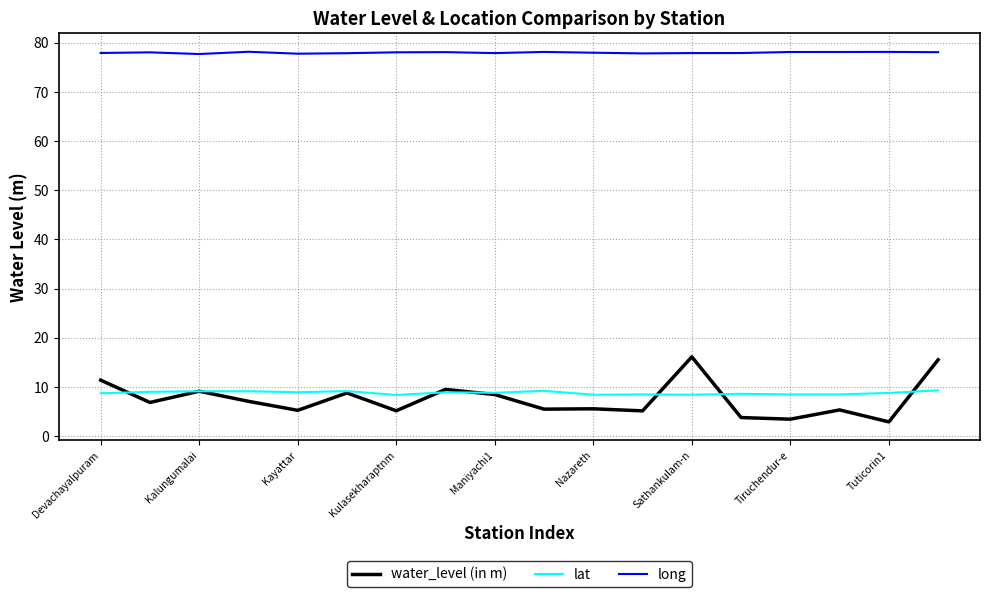

Which series has the widest spread of values?

water_level (in m)